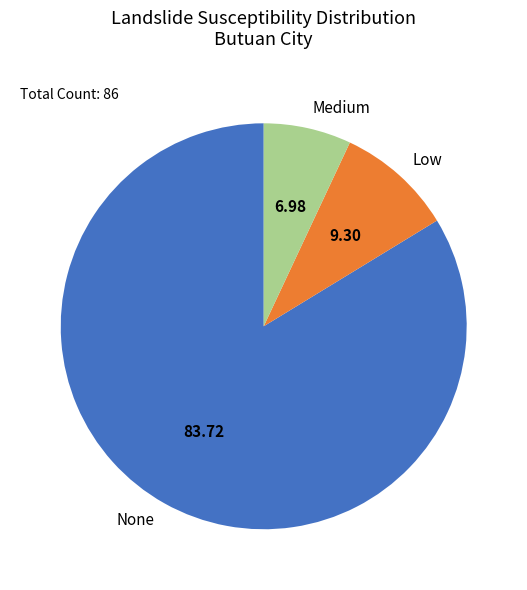

Which slice is the largest?

None